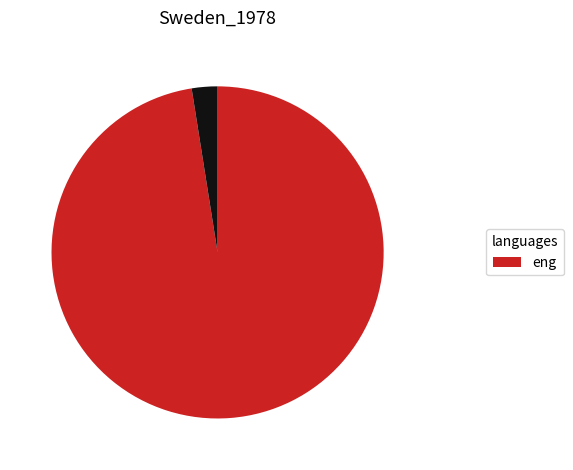

Count the number of slices in the pie.

2